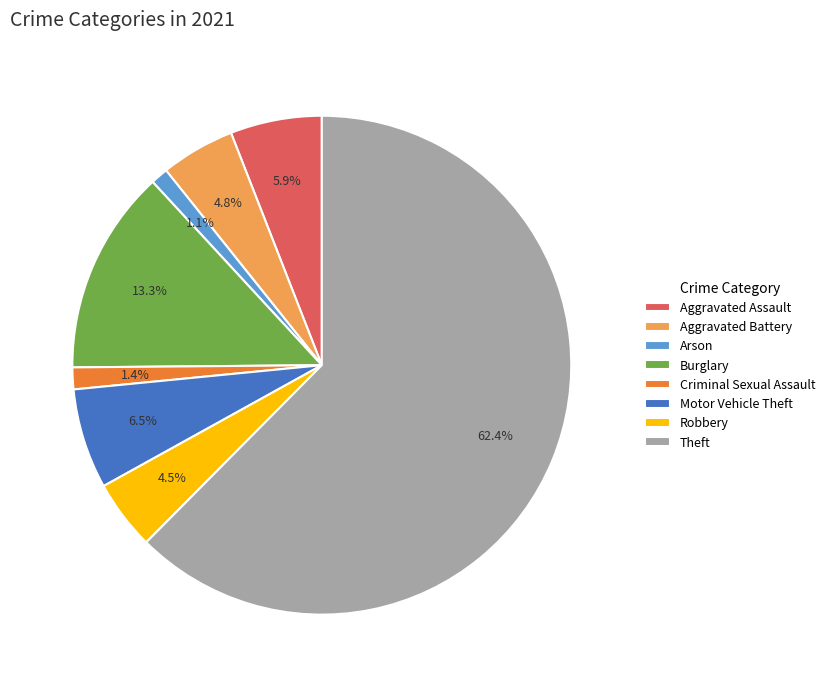

How many segments does this pie chart have?

8